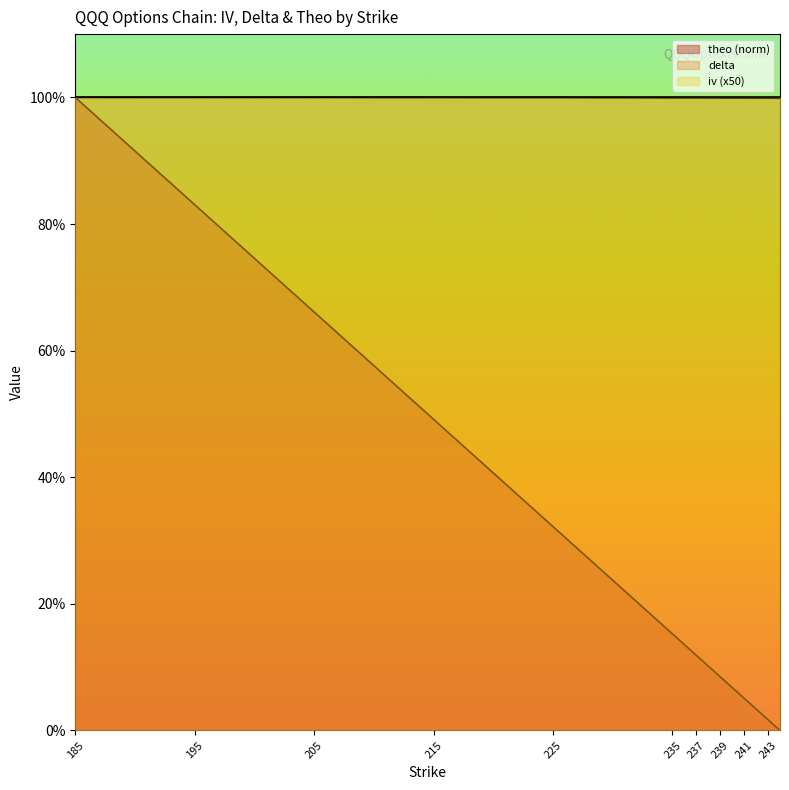

Does the chart display data point markers on the line(s)?

No